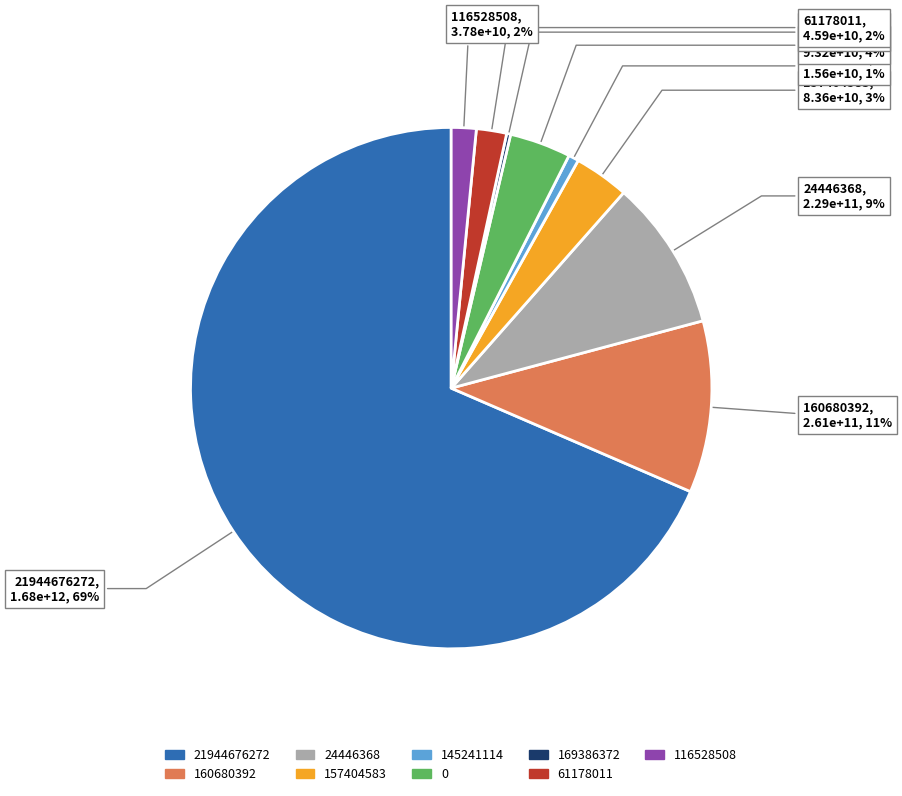

Is it true that 145241114 is 1% of the pie?

True